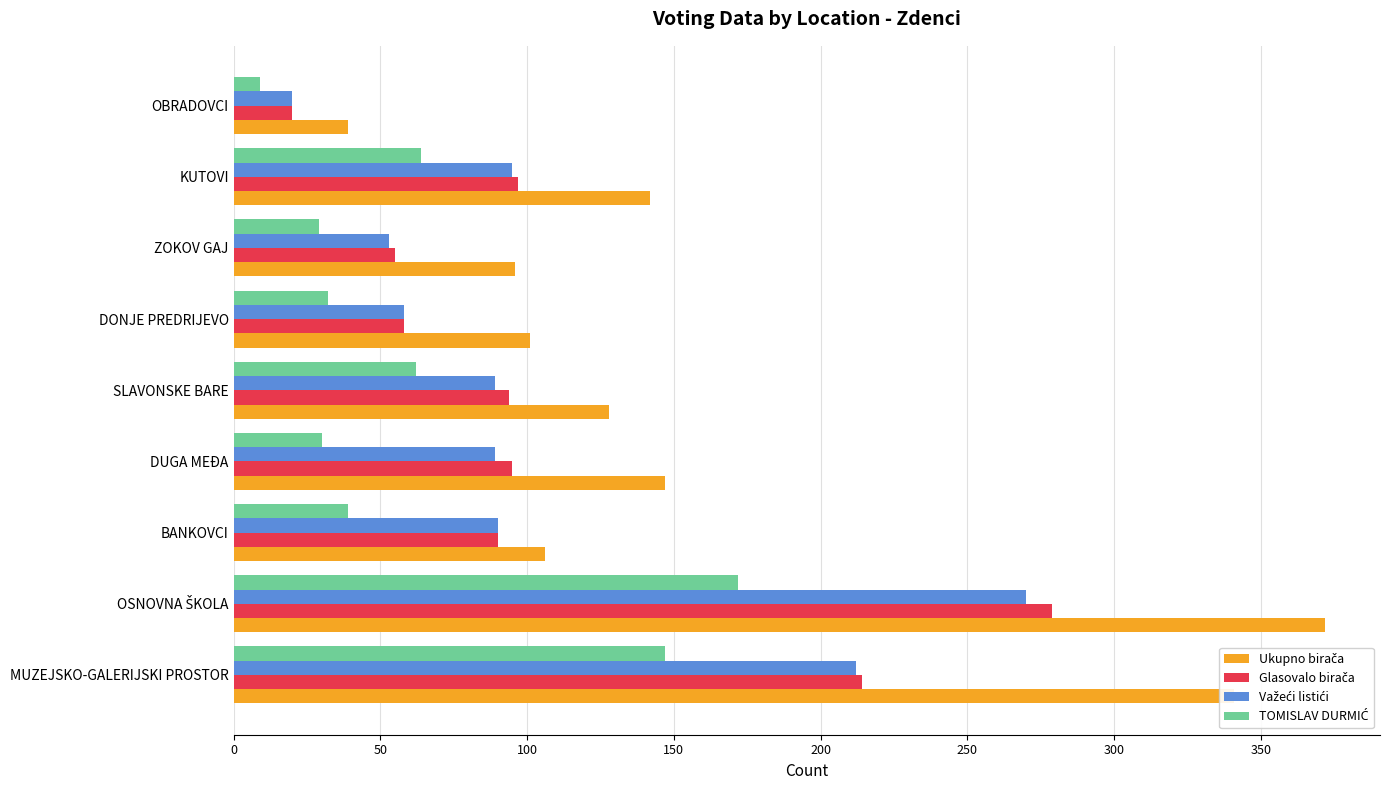

What is the difference between the highest and lowest values at MUZEJSKO-GALERIJSKI PROSTOR?

194